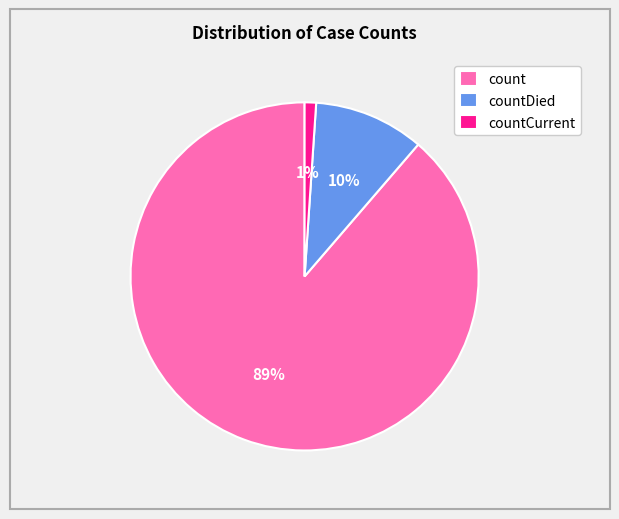

Combined, do countDied and count account for over 50%?

Yes